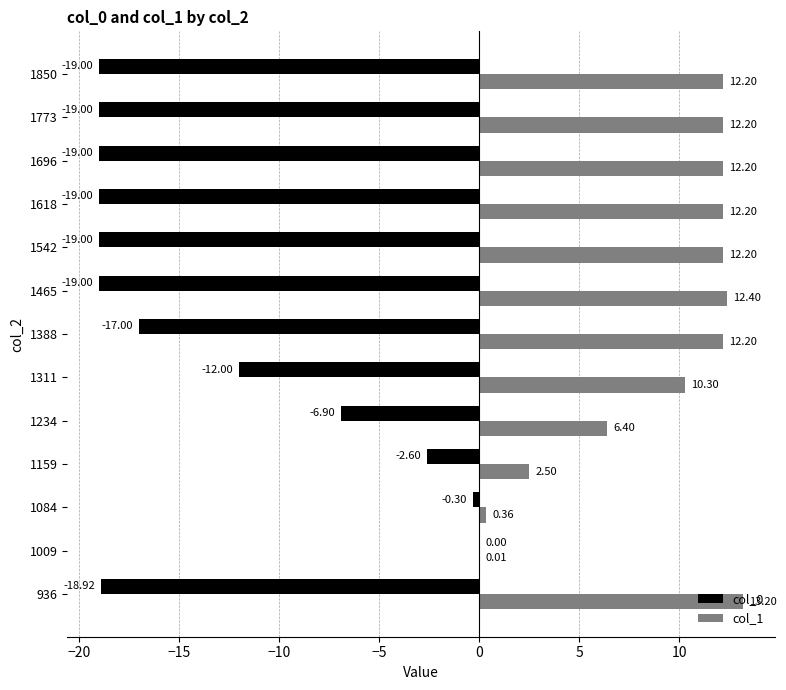

What is the sum of the col_1 values at 936 and 1159?

15.7